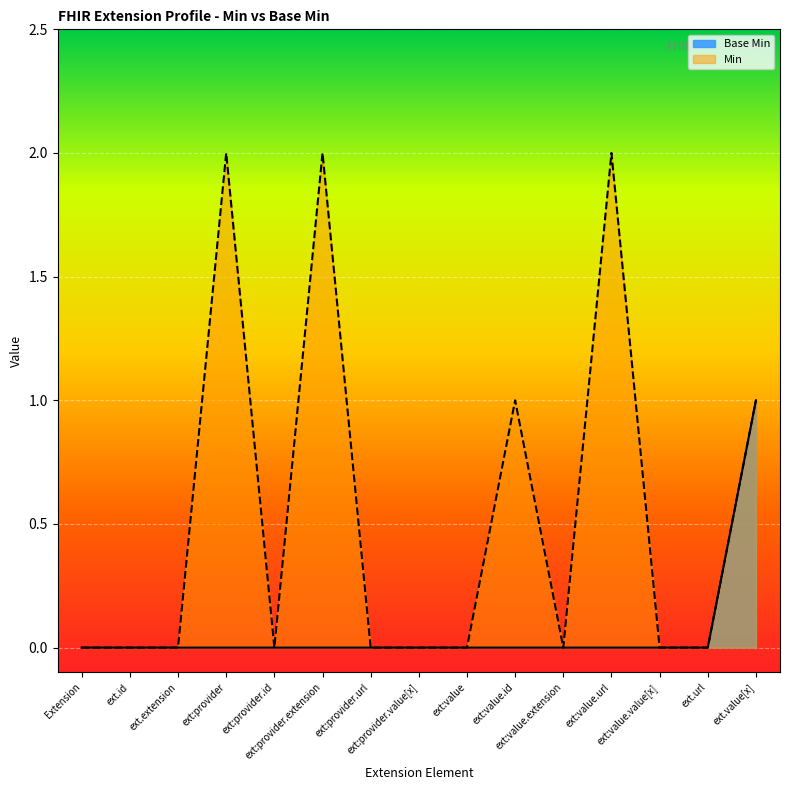

What position from the left is ext.extension?

3